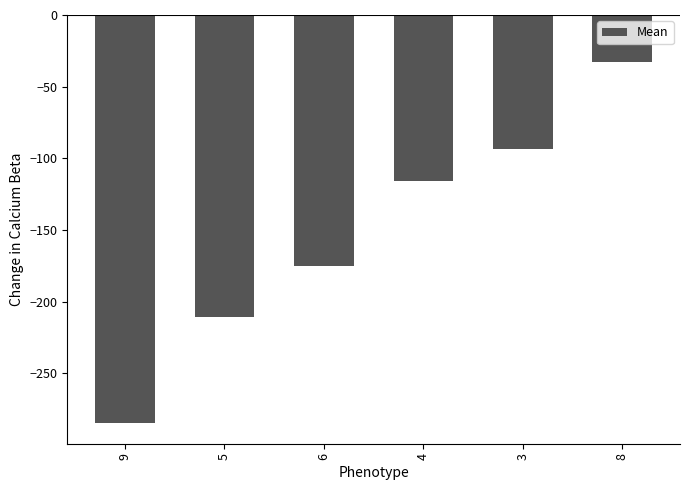

What position from the left is 4?

4